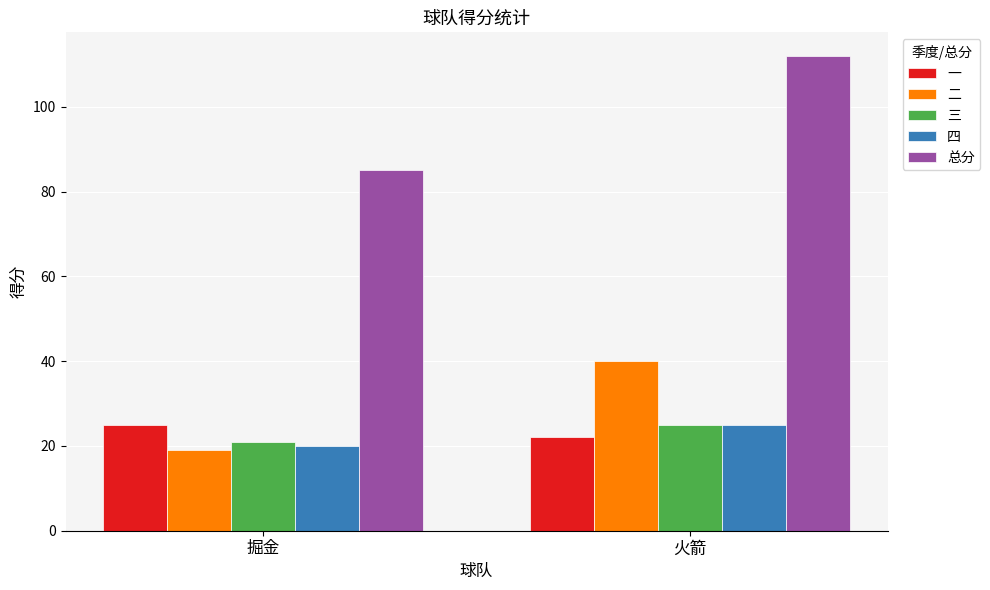

Reading left to right, list all the values displayed in this chart.

一: 掘金=25	火箭=22
二: 掘金=19	火箭=40
三: 掘金=21	火箭=25
四: 掘金=20	火箭=25
总分: 掘金=85	火箭=112